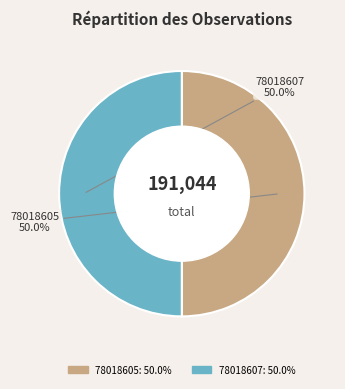

How many segments does this pie chart have?

2